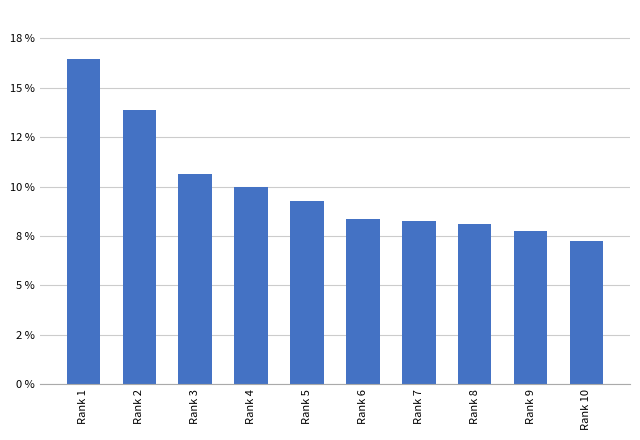

Between Rank 4 and Rank 9, which is larger?

Rank 4